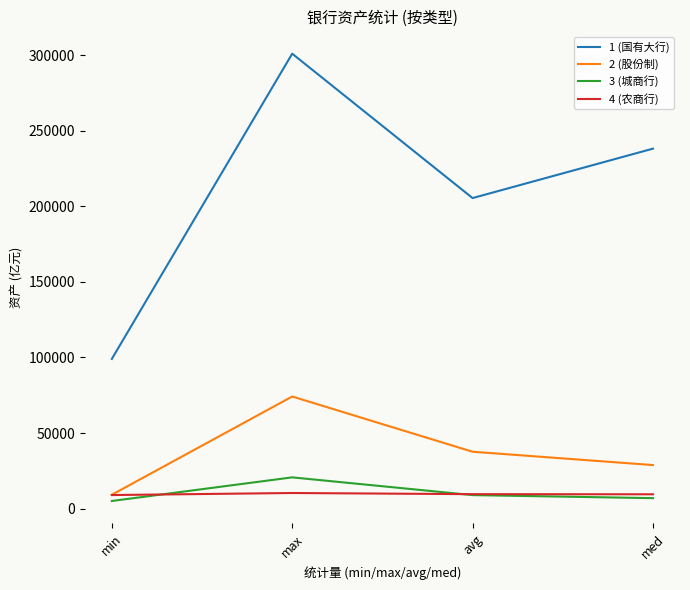

What are all the series names shown in the legend?

1 (国有大行), 2 (股份制), 3 (城商行), 4 (农商行)